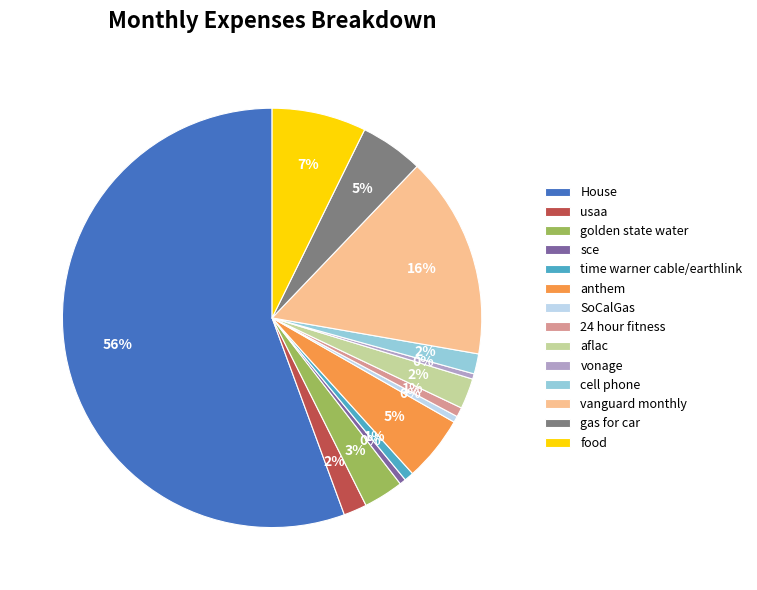

Do vanguard monthly and House together represent more than half of the pie?

Yes